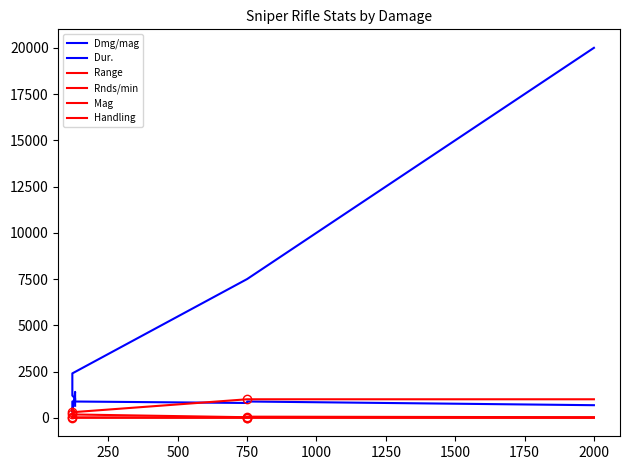

Which series has the widest spread of values?

Dmg/mag